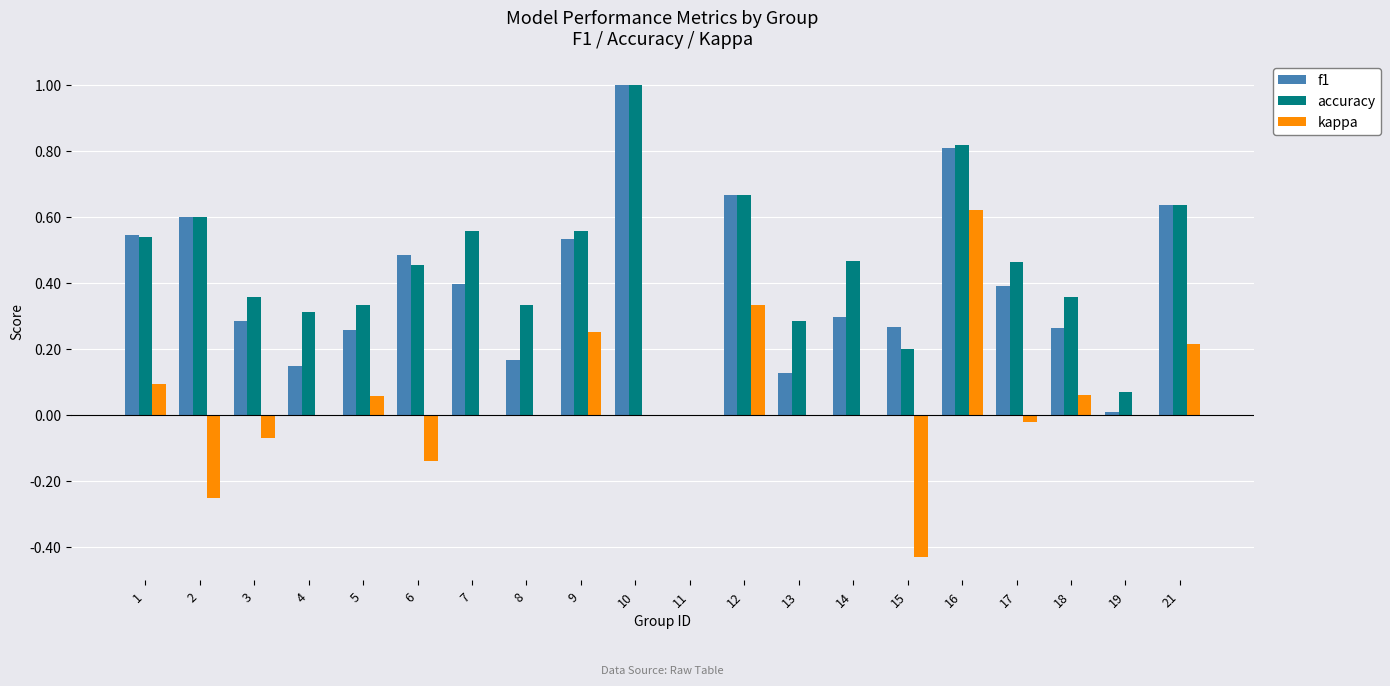

What is the sum of the accuracy values at 15 and 10?

1.2